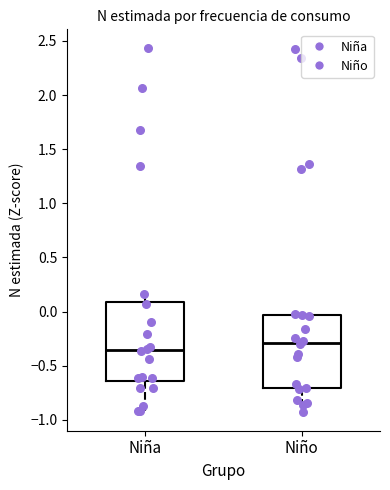

Reading left to right, read every box against the y-axis: the position of its median line, the range the box covers, and the ends of its whiskers. The values are not printed on the chart, so give them approximately, as read against the axis.

Niña: median -0.35, box -0.65 to 0.10, whiskers -0.90 to 0.15
Niño: median -0.30, box -0.70 to -0.05, whiskers -0.95 to -0.05